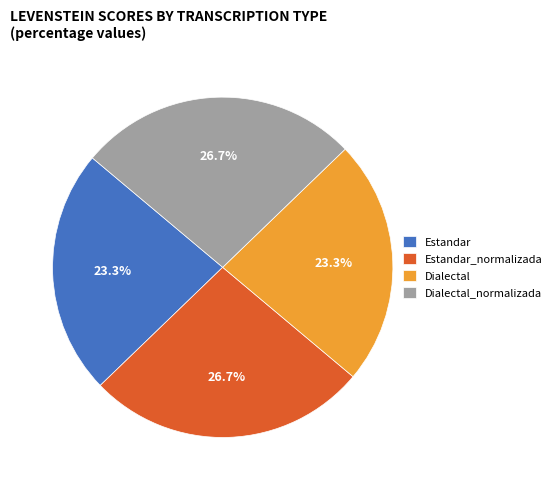

To the nearest percent, what is the difference between the largest and smallest slice percentages?

3%